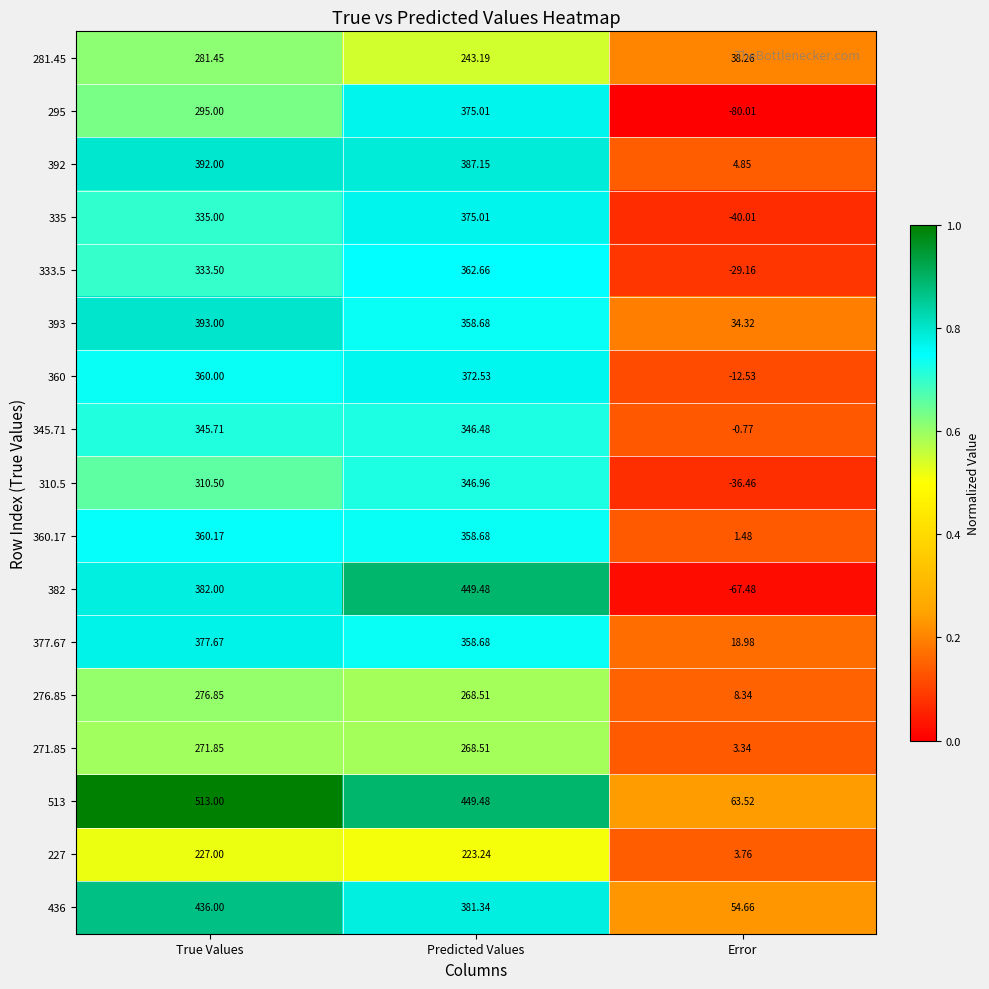

Where is 360.17 nearest to the value 180?

Error